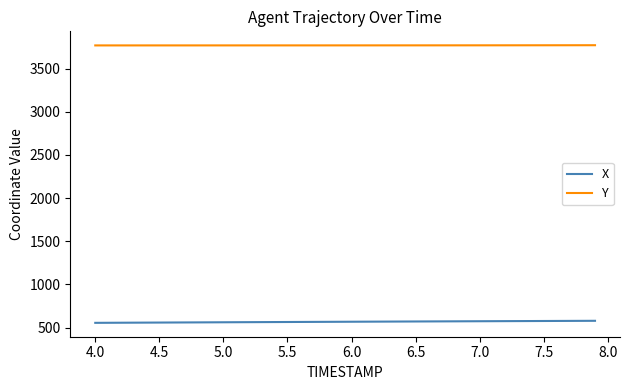

True or false: Y and X cross at least once.

False